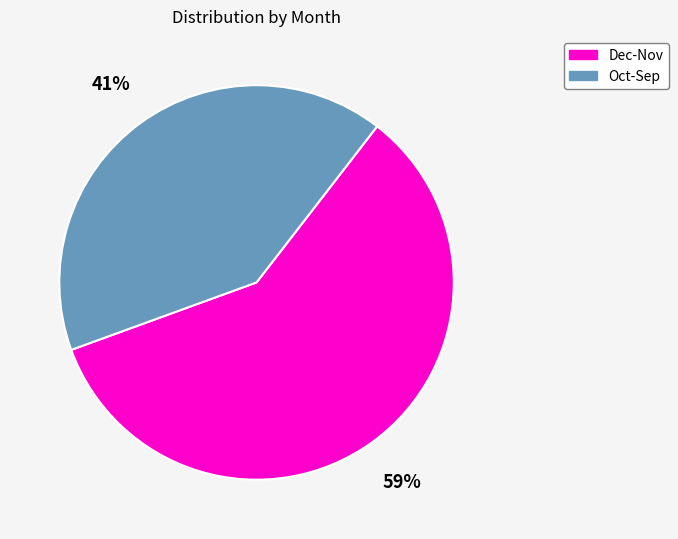

How many segments does this pie chart have?

2